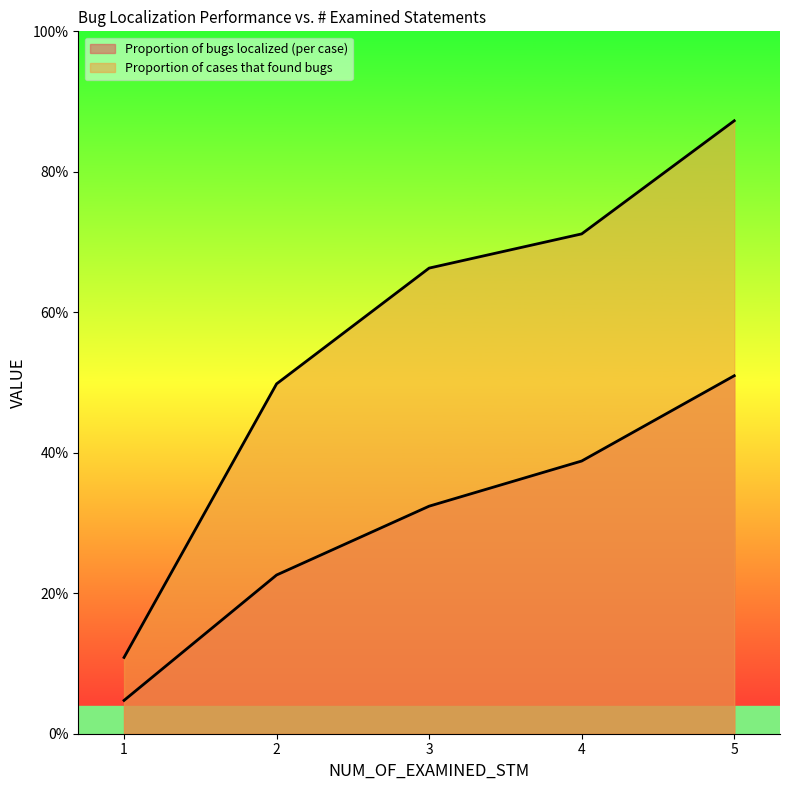

Reading right to left, list all the values displayed in this chart.

Proportion of bugs localized (per case): 5=0.5	4=0.4	3=0.3	2=0.2	1=0.0
Proportion of cases that found bugs: 5=0.9	4=0.7	3=0.7	2=0.5	1=0.1